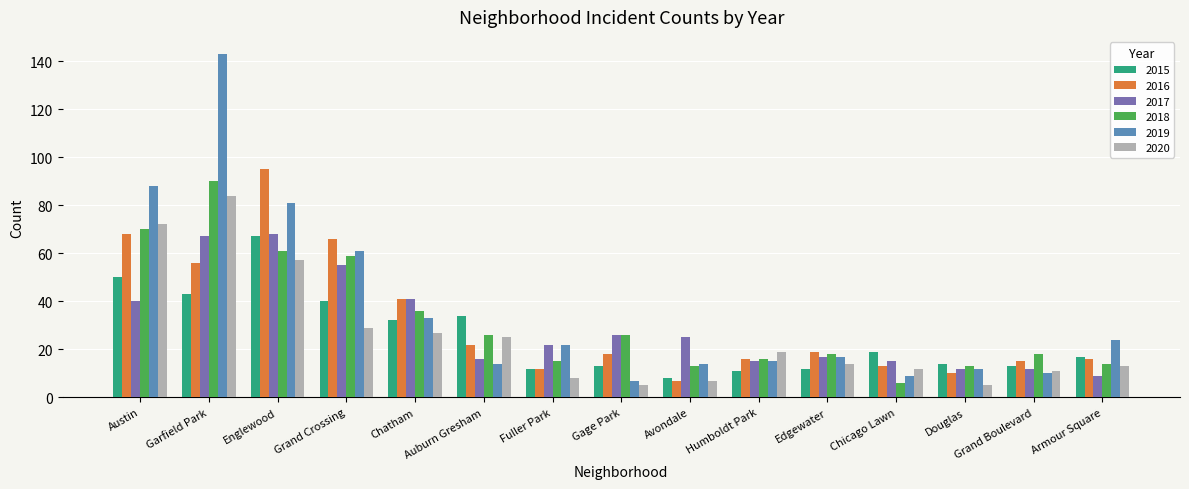

What value does the 2020 series have at Fuller Park?

8